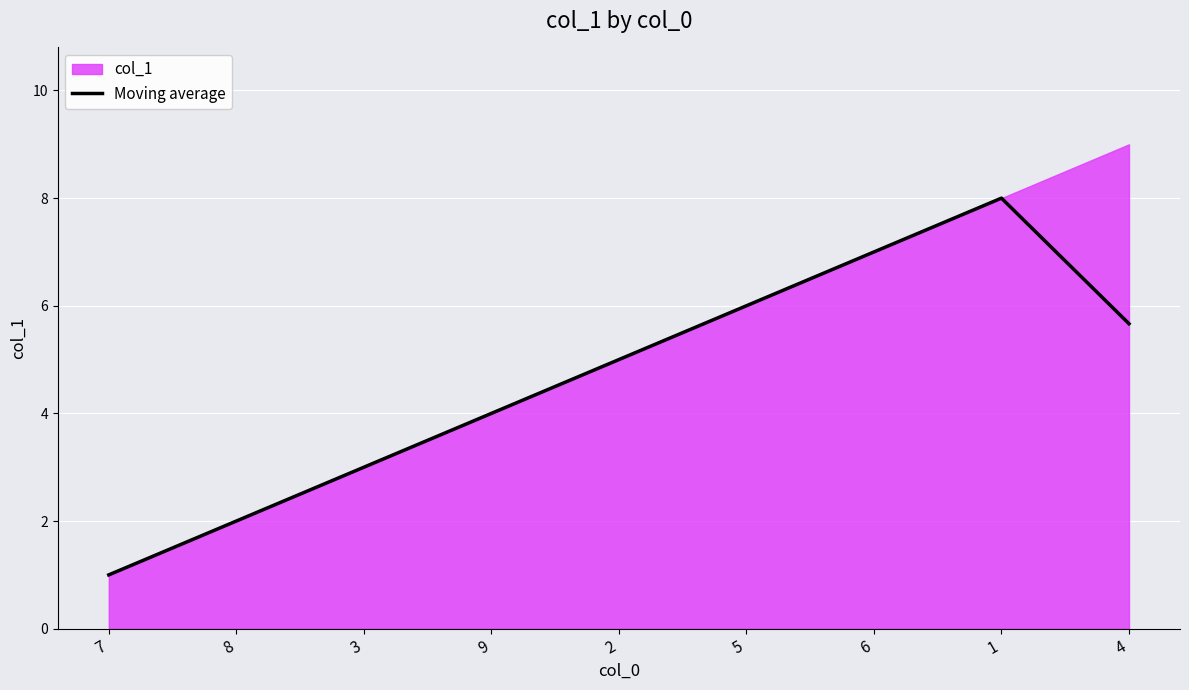

Is it true that Moving average equals 6.0 at 5?

True